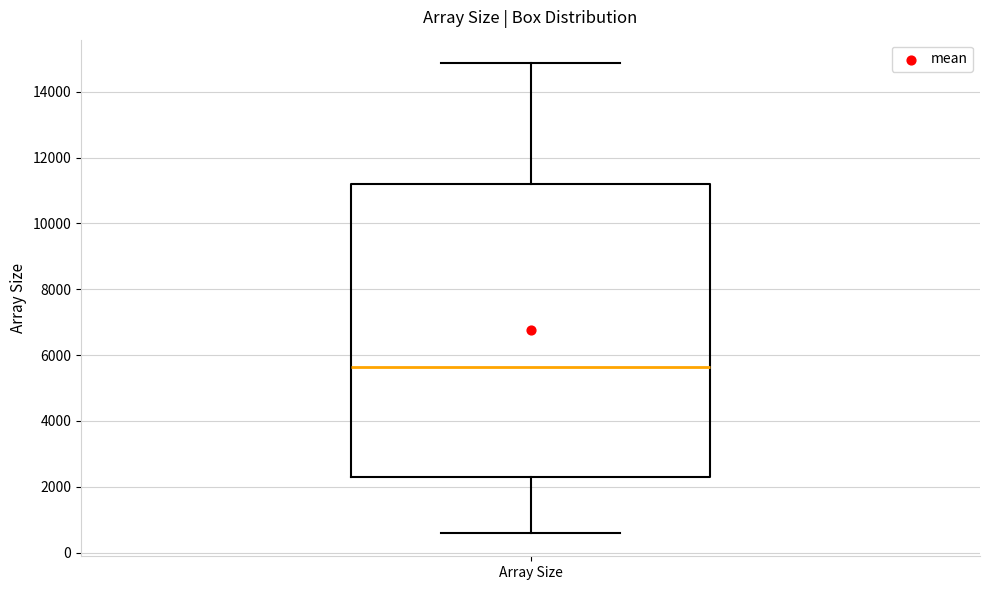

Where is the lower edge of the box for Array Size on the y-axis? The values are not printed on the chart, so give them approximately, as read against the axis.

2400